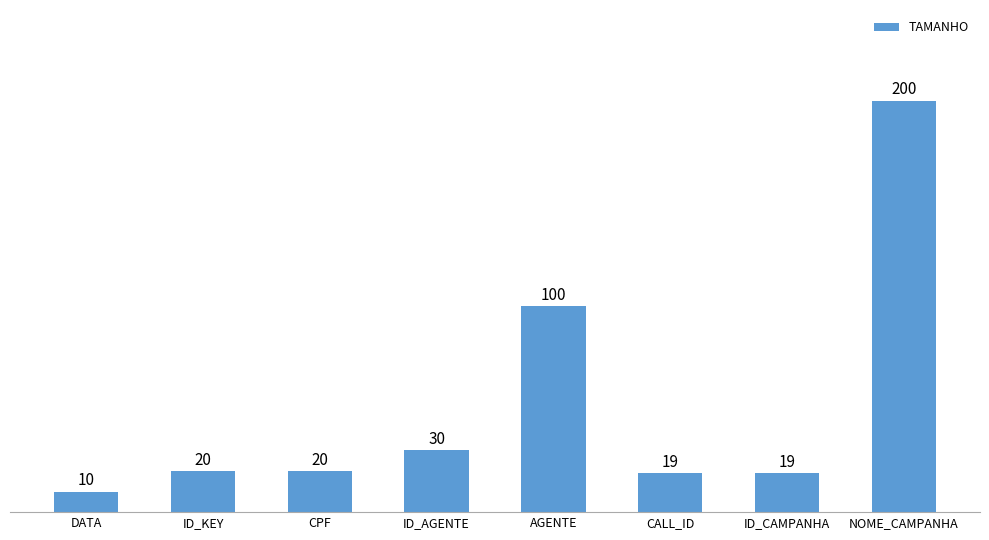

Read the value at CALL_ID, to the nearest 5.

20